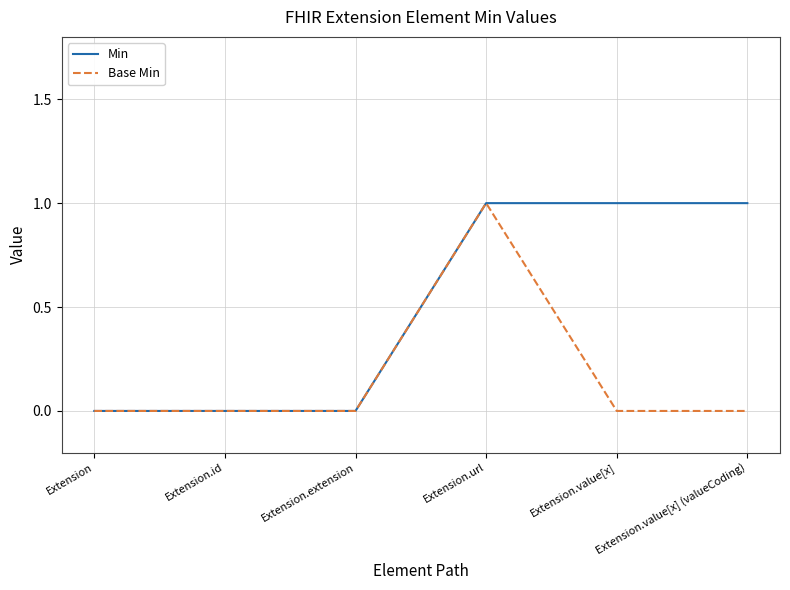

Is it true that Base Min equals 0 at Extension.value[x] (valueCoding)?

True